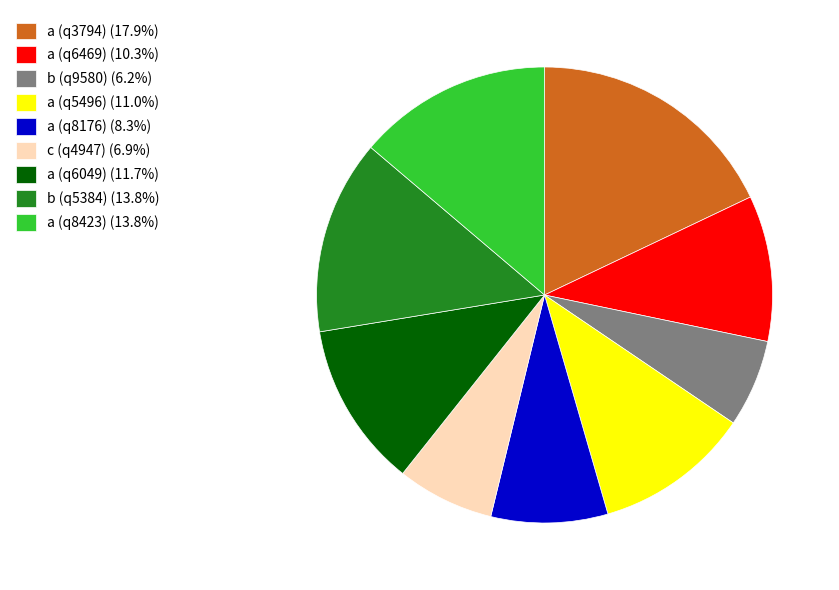

What is the ratio of the value at a (q6469) (10.3%) to the value at c (q4947) (6.9%)?

1.5